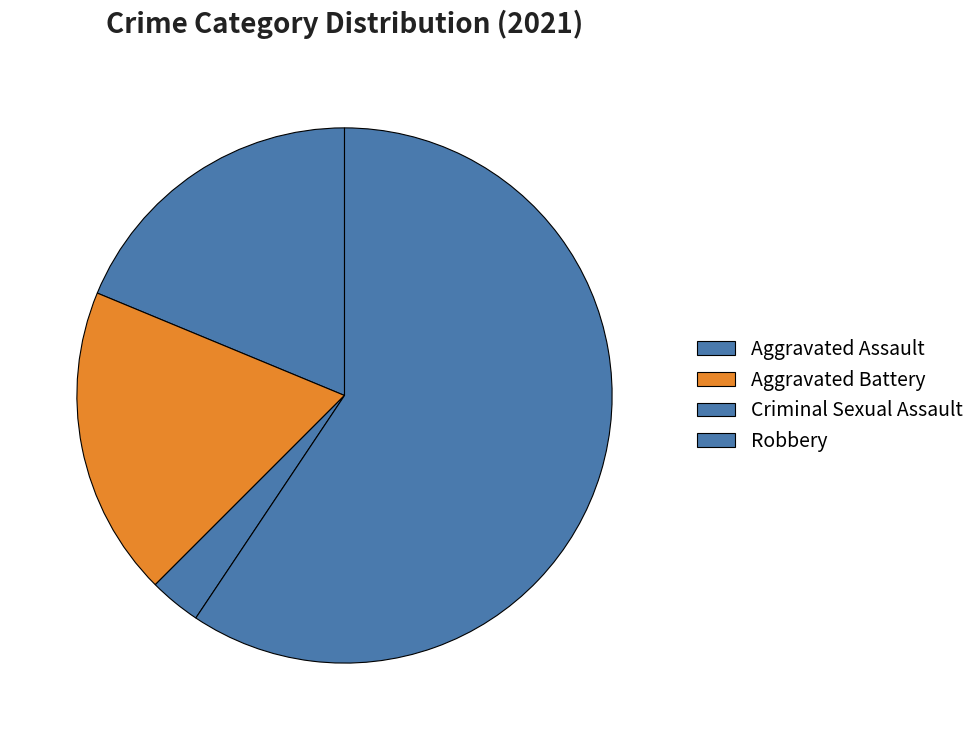

How many segments does this pie chart have?

4